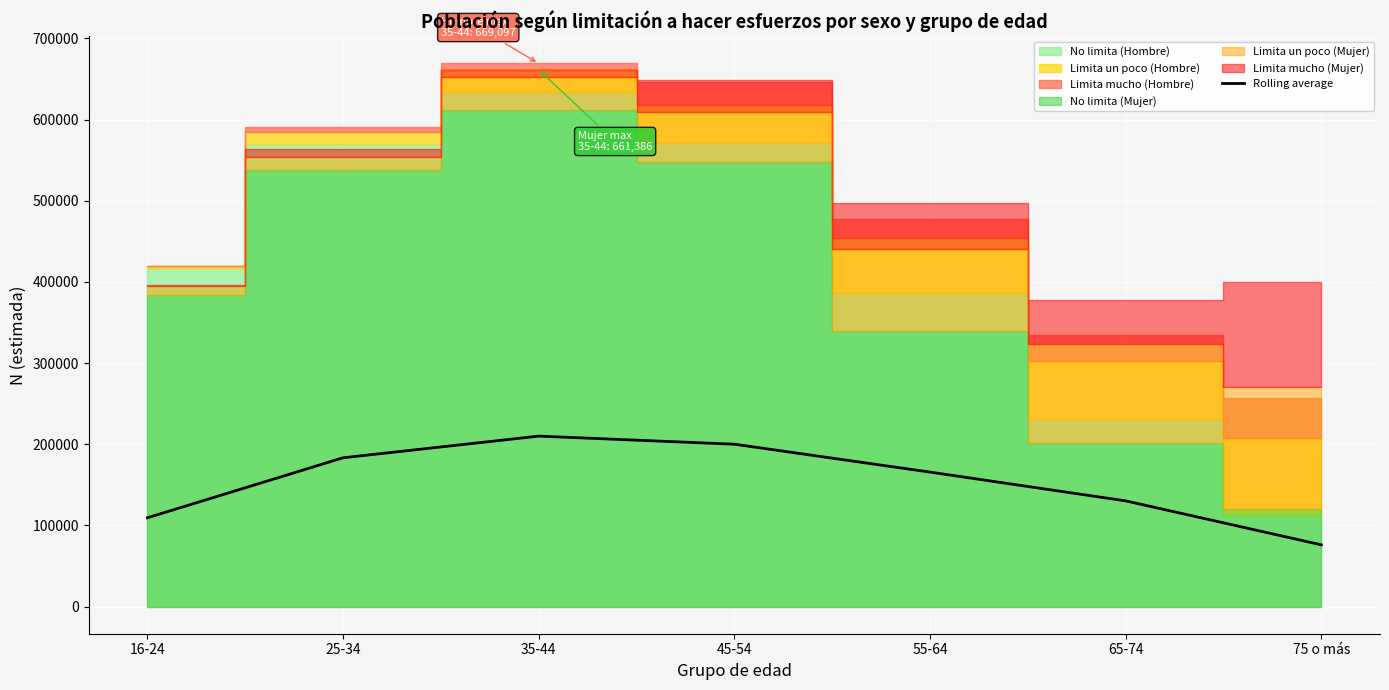

The chart shows a value of 109403.2 at 16-24. True or false?

True